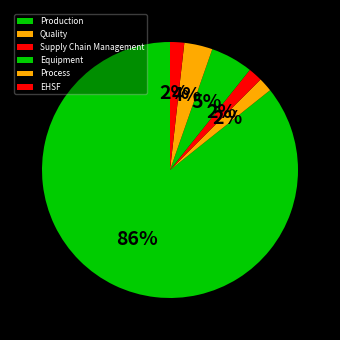

What percentage is the Production slice, to the nearest percent?

86%